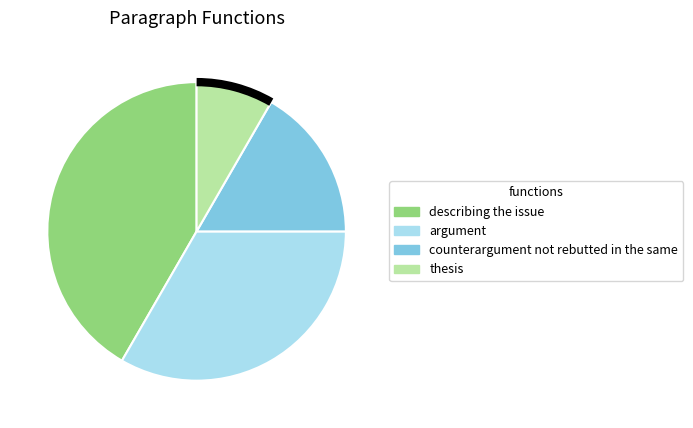

How many segments does this pie chart have?

4